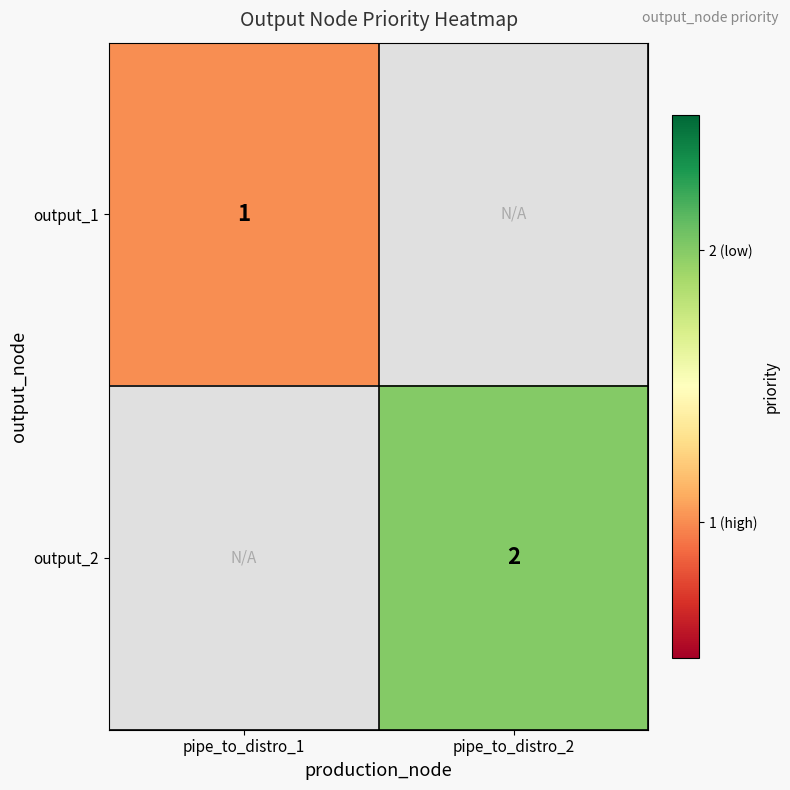

Is the value of output_1 at pipe_to_distro_1 greater than the value of output_2 at pipe_to_distro_2?

No